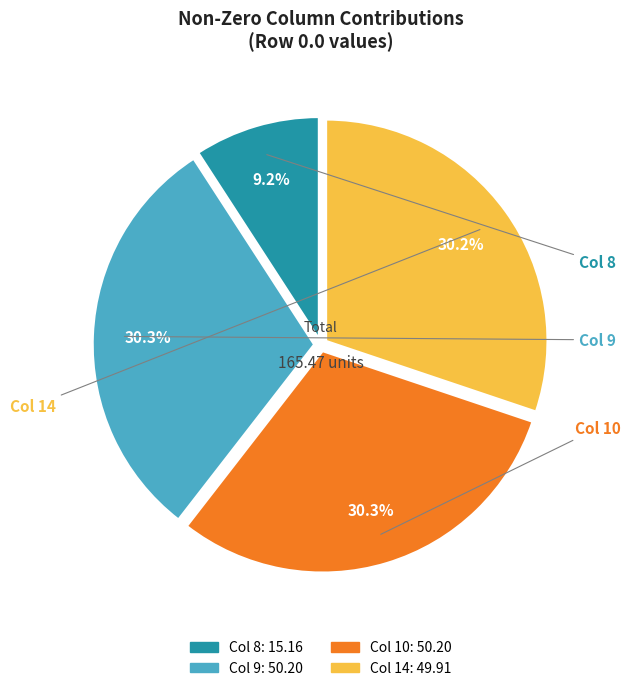

Does any single category account for the majority?

No